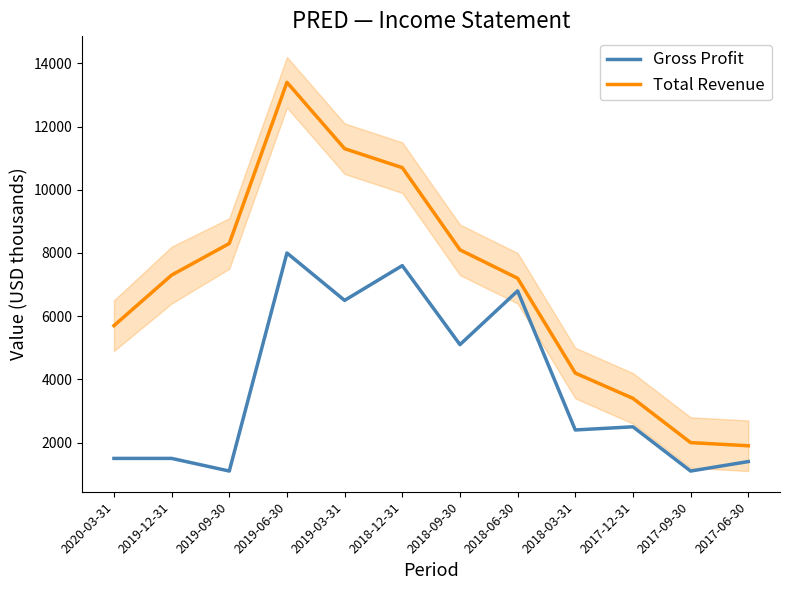

True or false: Gross Profit has more than 0 points higher than both neighbors.

True